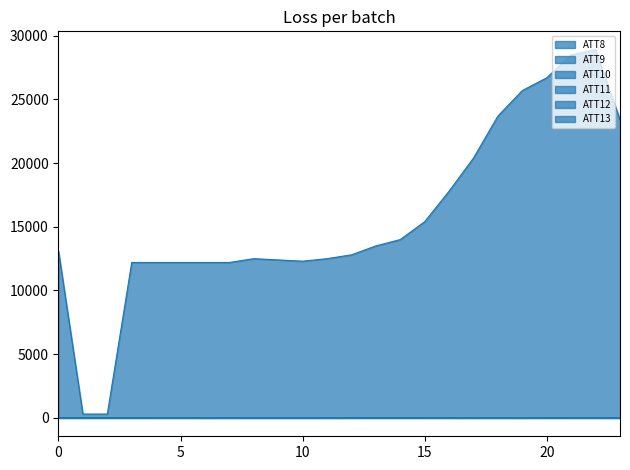

What is the difference between the maximum and minimum values in the ATT11 series?

15.1